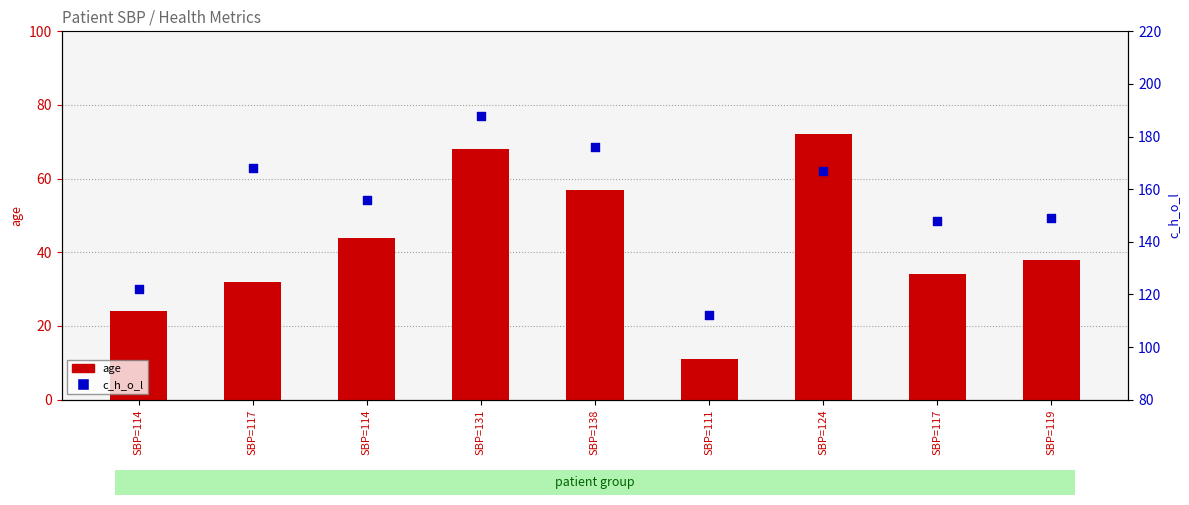

Is the value of c_h_o_l at SBP=131 greater than the value of age at SBP=124?

Yes